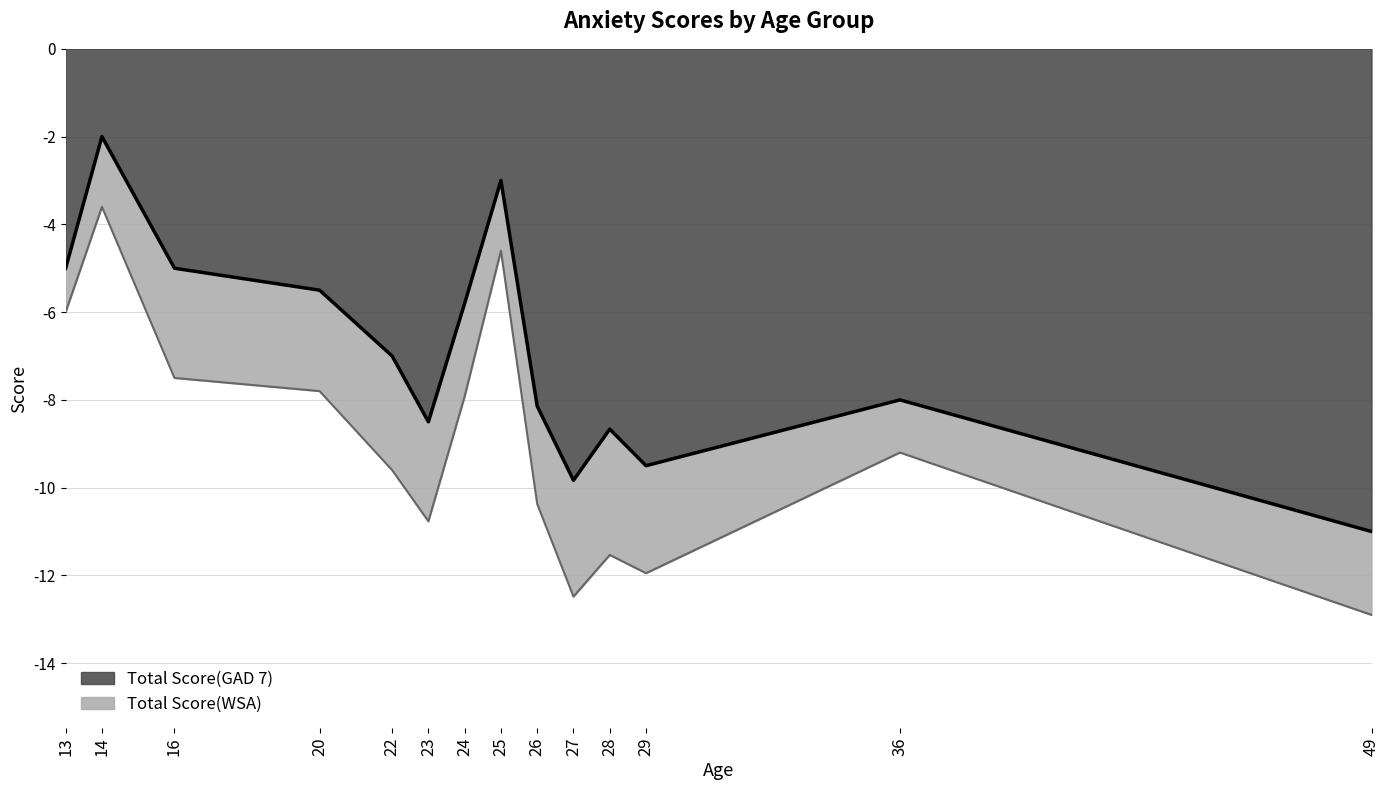

What is the difference between the maximum and minimum values in the Total Score(GAD 7) series?

9.0